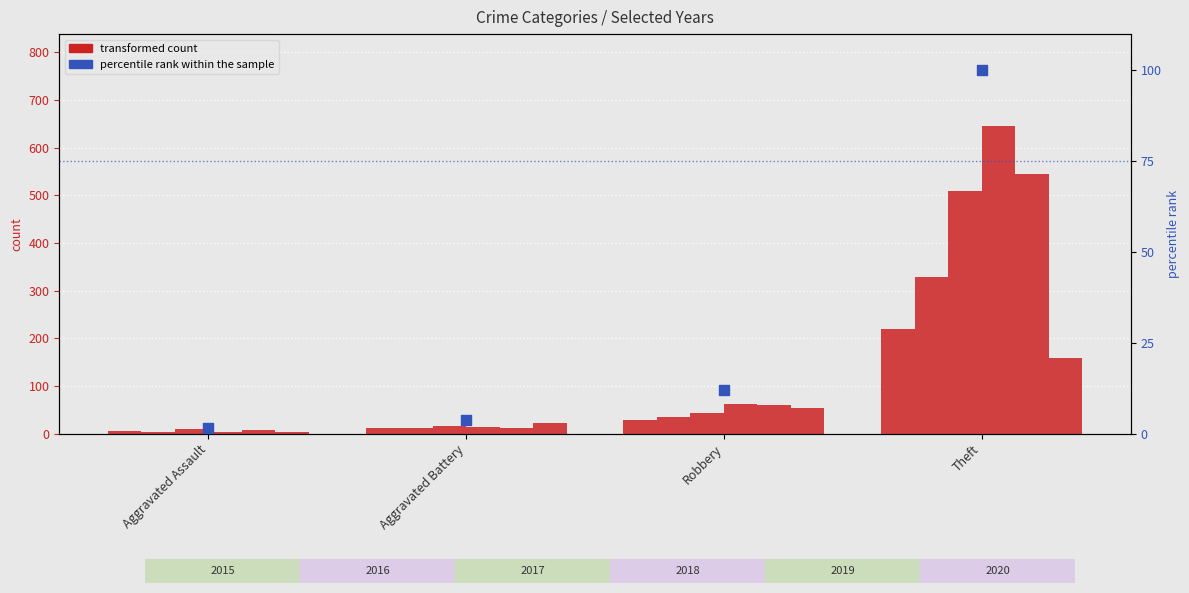

What is the change in value from Aggravated Assault to Robbery?

+10.5